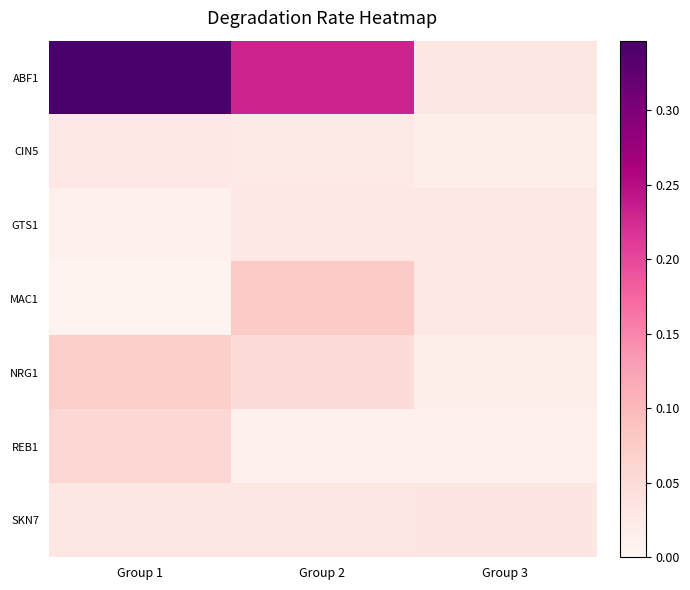

Between Group 2 and Group 1, which is larger?

Group 1